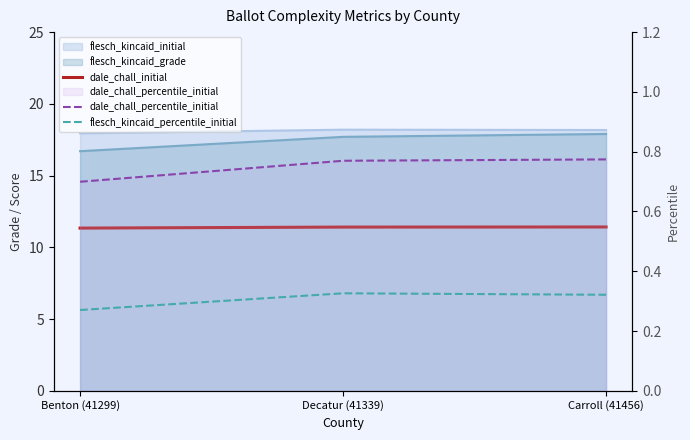

Is it true that flesch_kincaid_percentile_initial equals 0.3 at Benton (41299)?

True